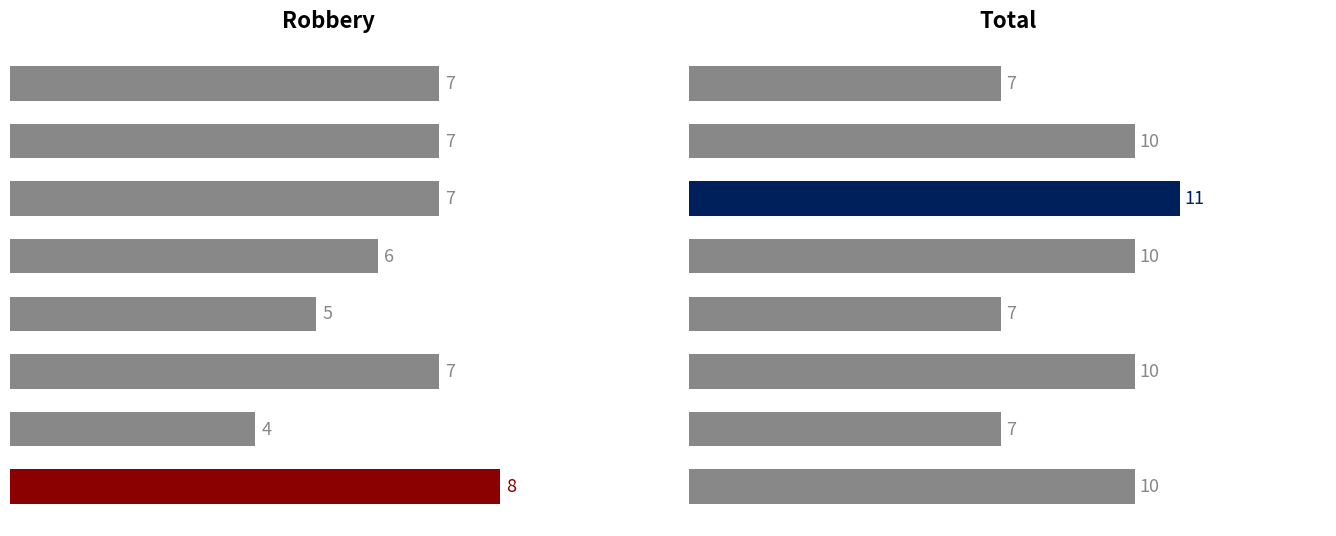

Between 2016 and 2020, which is larger?

2016